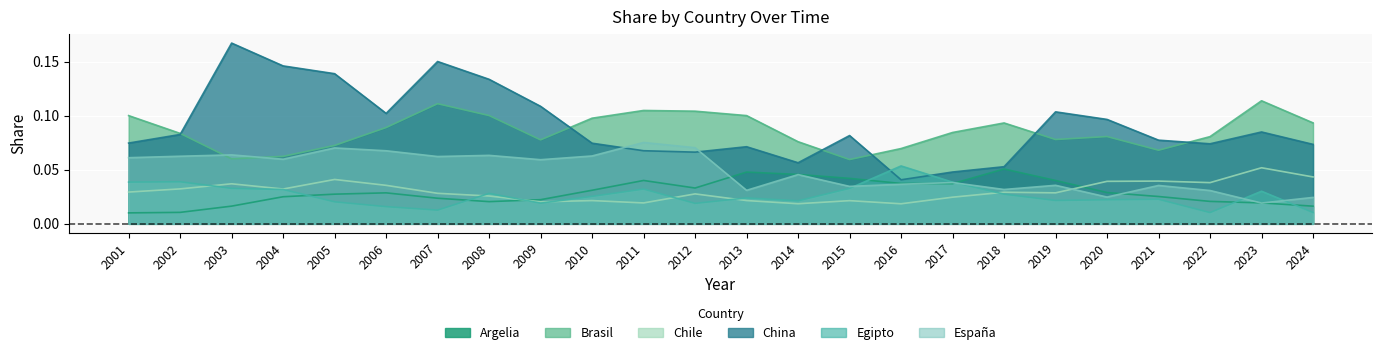

Where is the first local maximum for Argelia?

2006